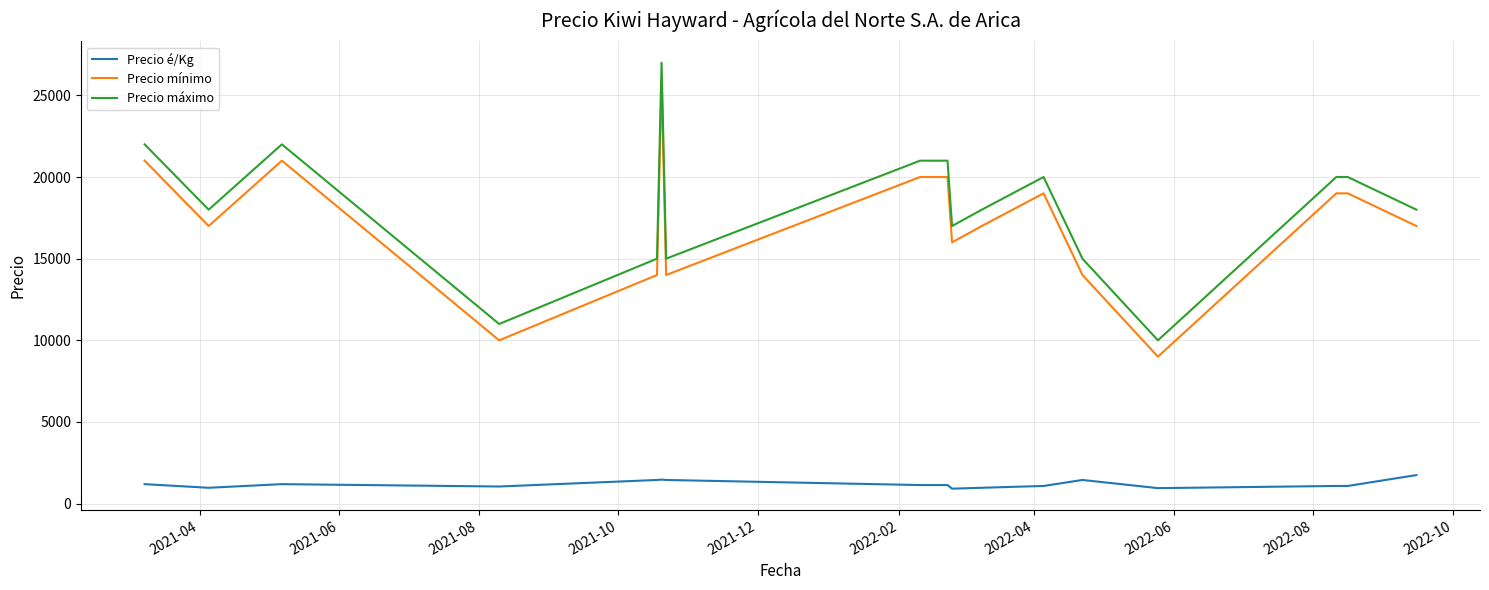

What is the minimum value for Precio máximo?

10000